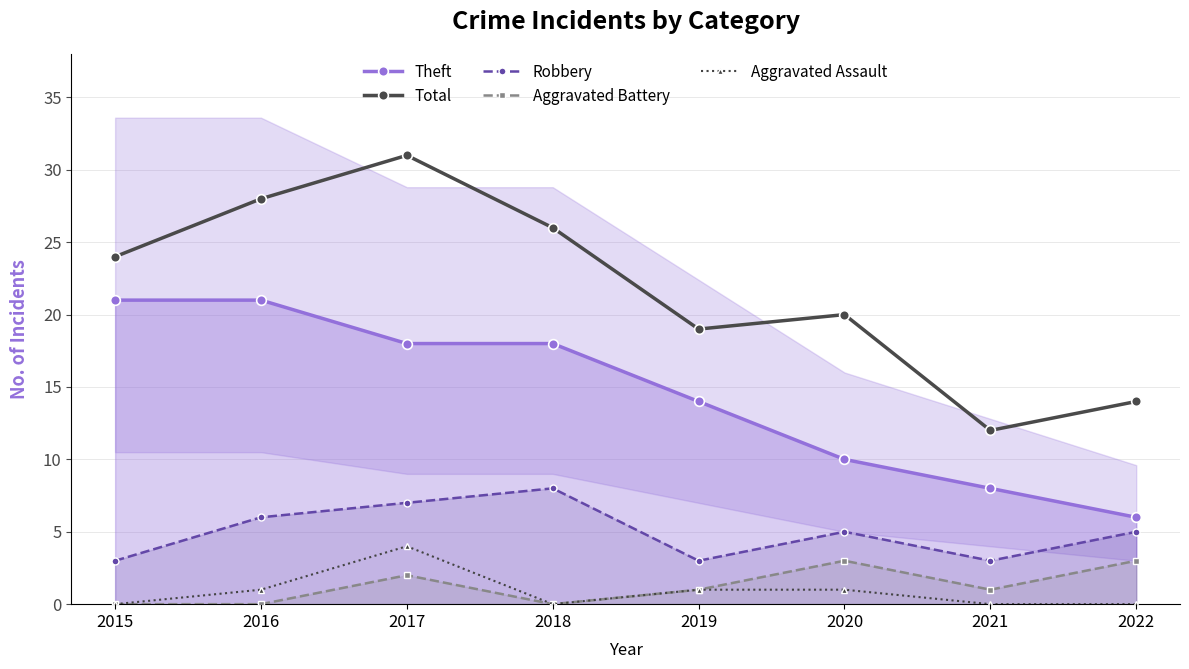

Which category has the lowest value in the Robbery series?

2015